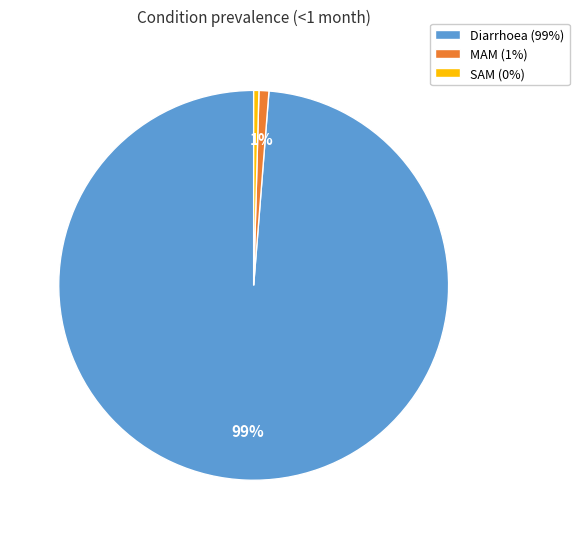

Which has a higher value, Diarrhoea (99%) or SAM (0%)?

Diarrhoea (99%)